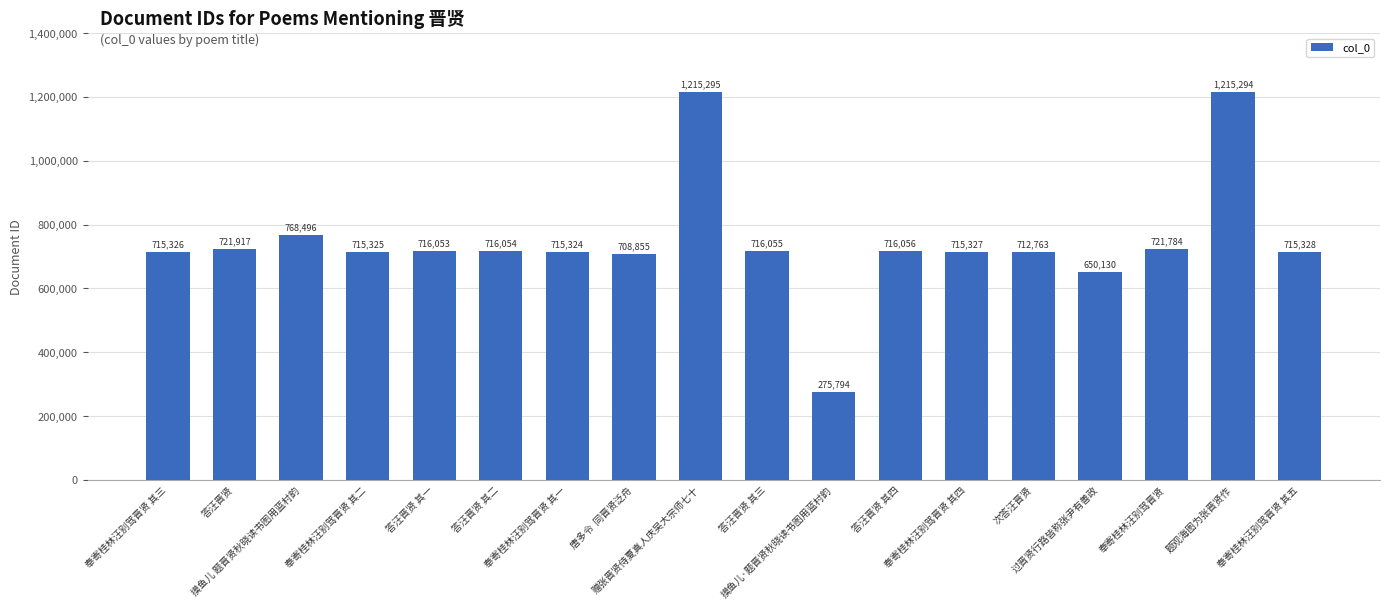

The chart shows a value of 708855 at 唐多令  同晋贤泛舟. True or false?

True